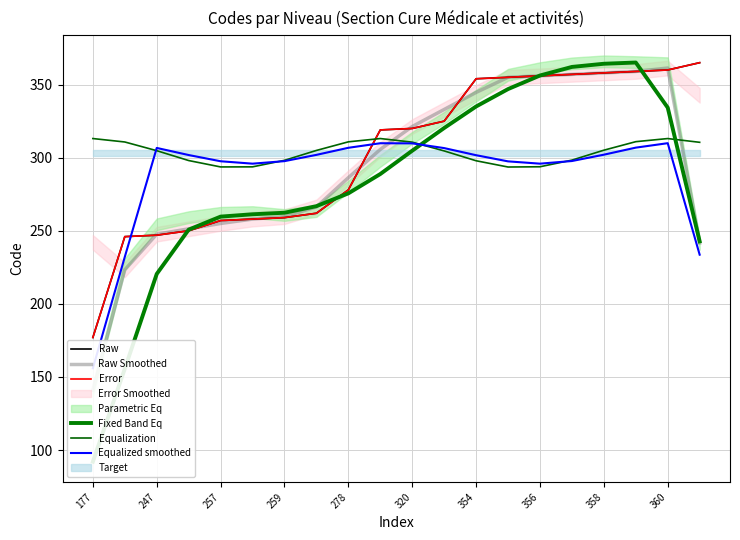

Is it true that Equalized smoothed equals 440.6 at 278?

False